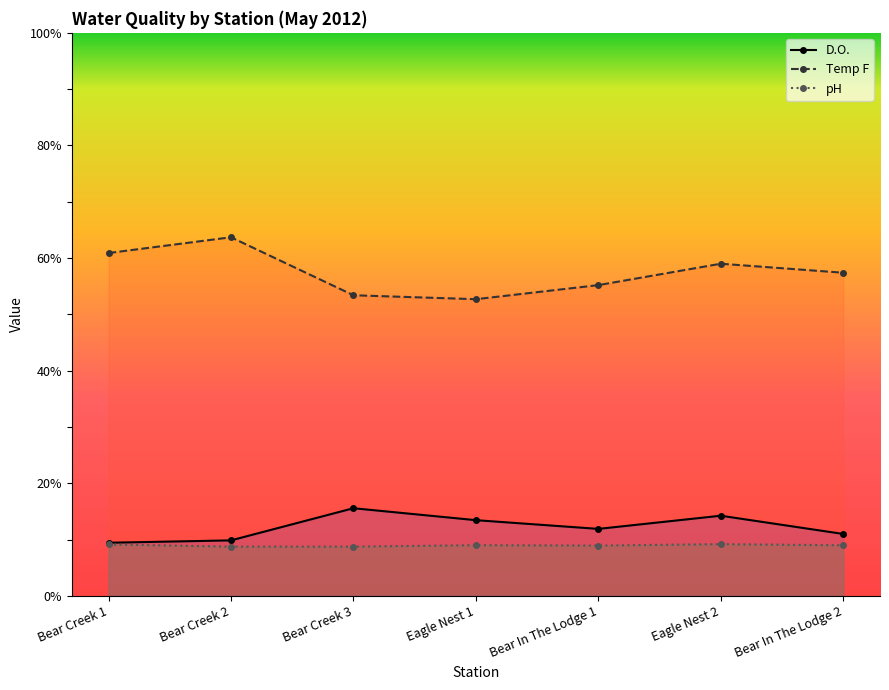

The Temp F series shows 52.7 at Eagle Nest 1. True or false?

True